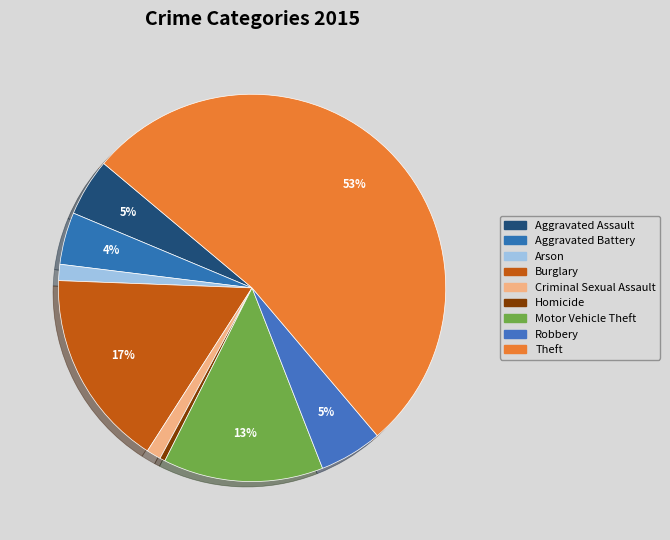

True or false: Arson accounts for 1% of the total.

True